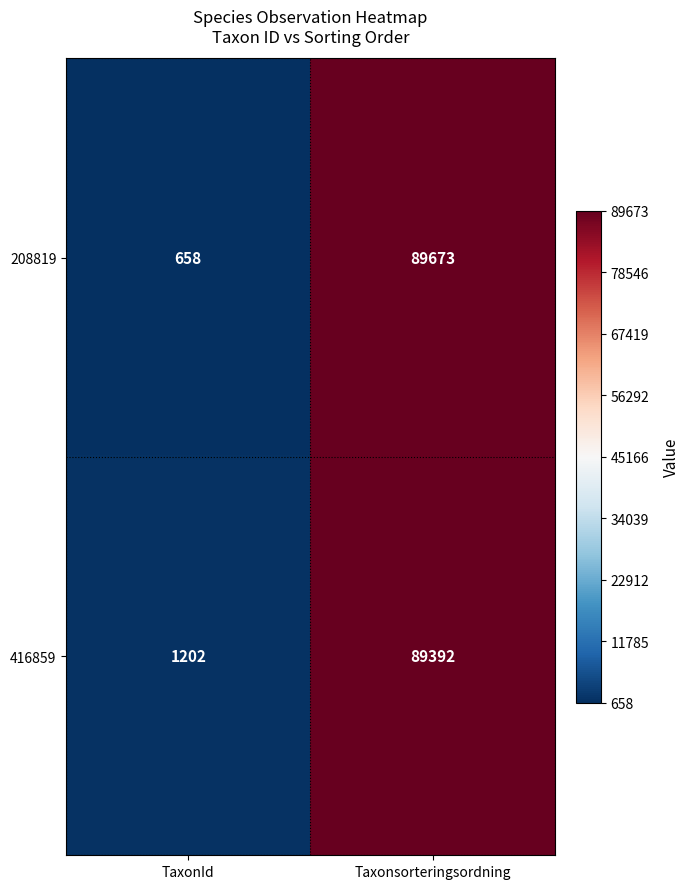

Read the 208819 value at TaxonId, to the nearest 10.

660